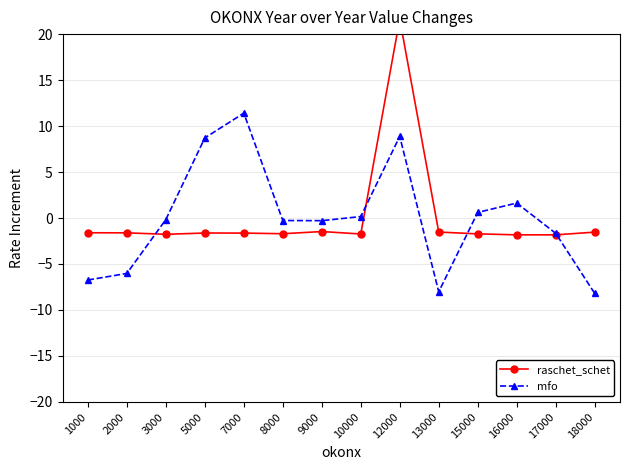

What is the value of the mfo point at the 9th from the left?

8.9